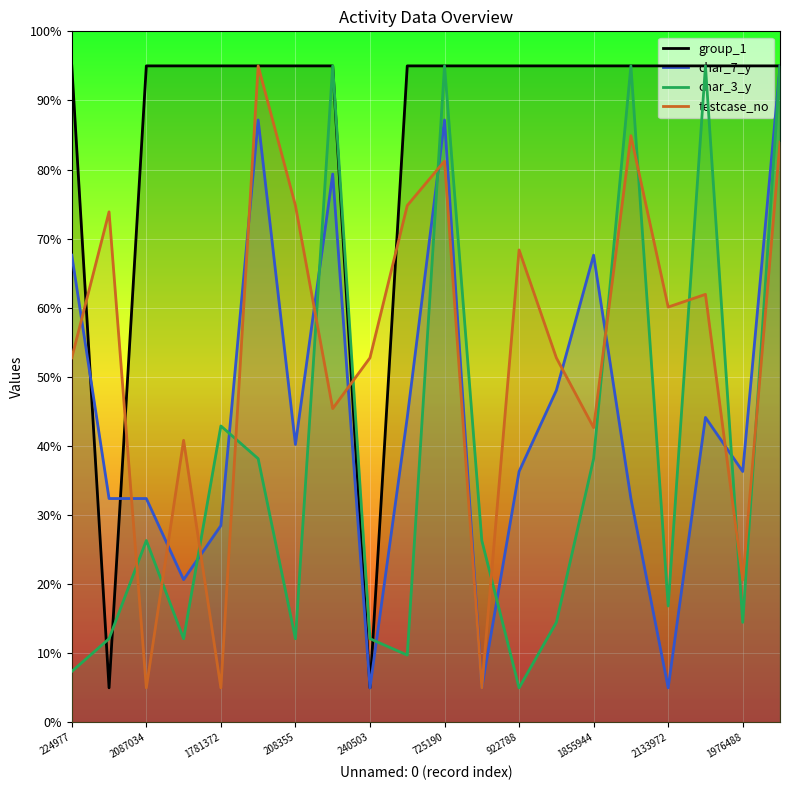

What are all the series names shown in the legend?

group_1, char_7_y, char_3_y, testcase_no